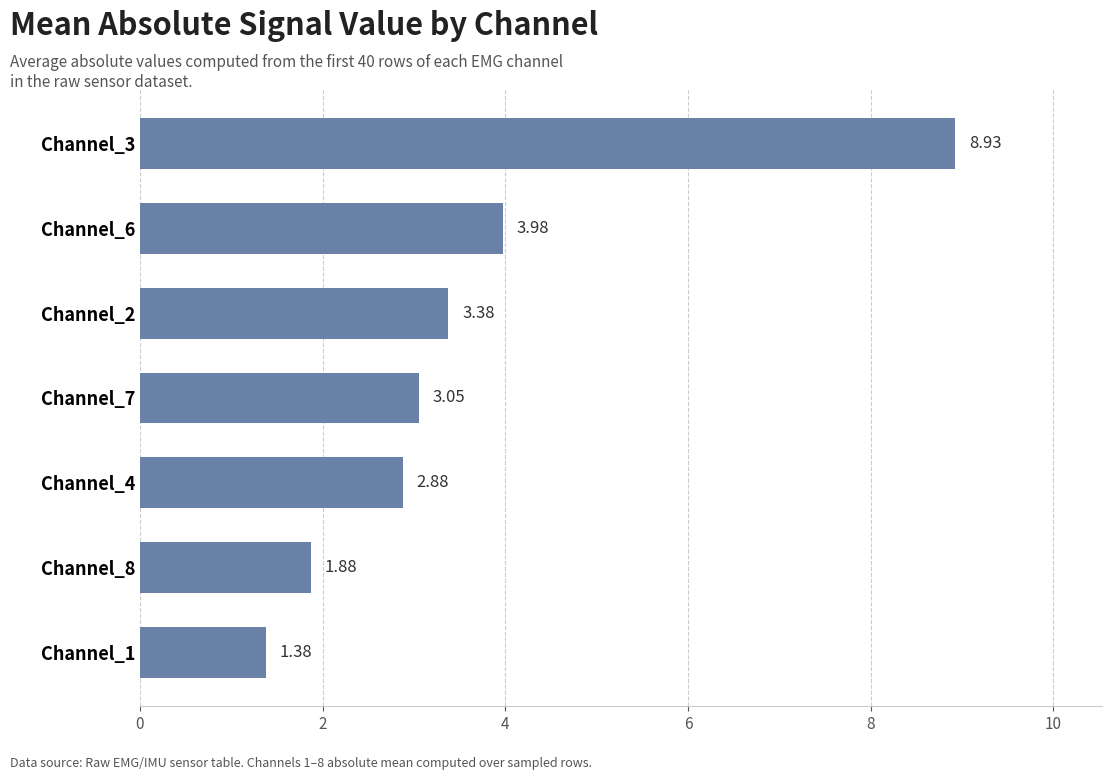

How many series are shown in this chart?

1